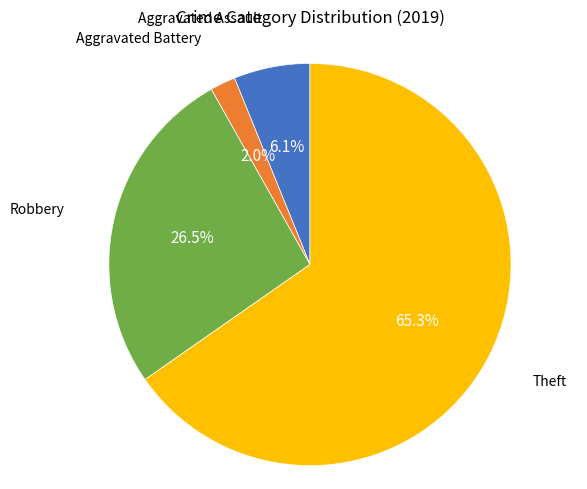

To the nearest percent, what is the difference between the largest and smallest slice percentages?

63%